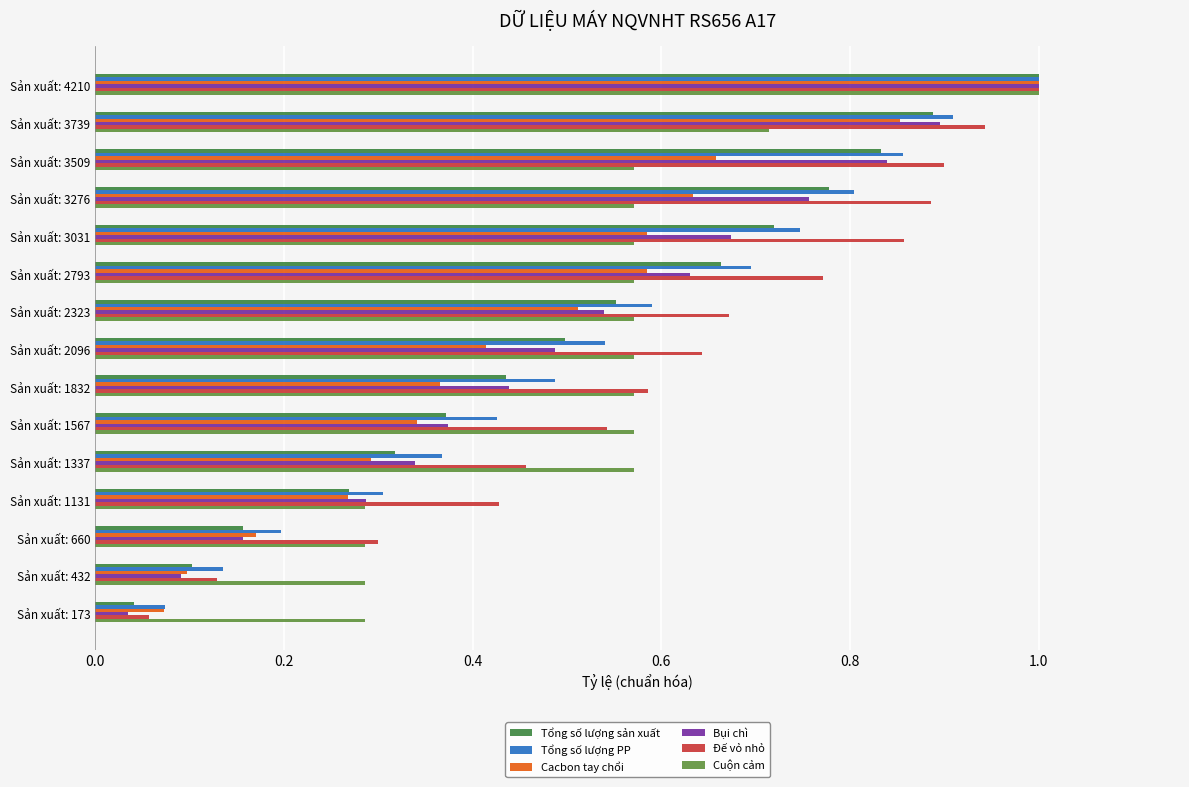

Which series has the largest range (max minus min)?

Bụi chì